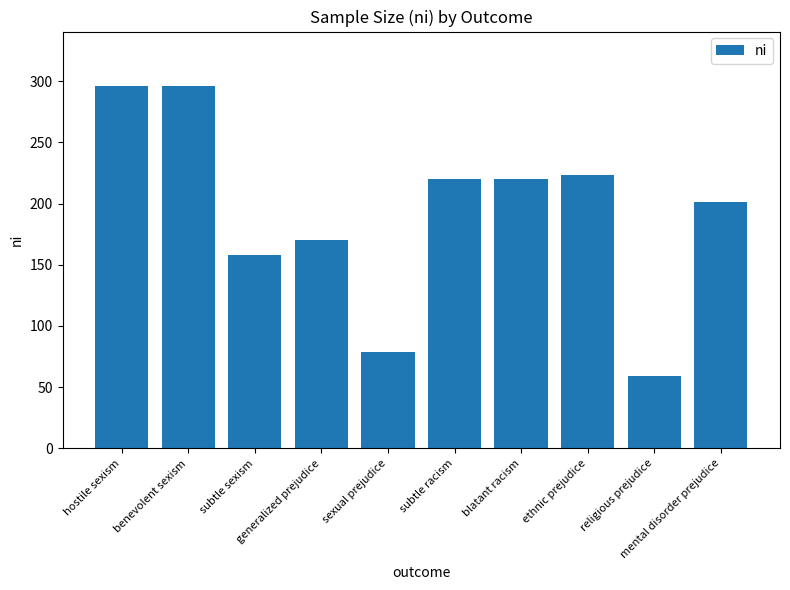

At which category does the chart reach its minimum across all series?

religious prejudice